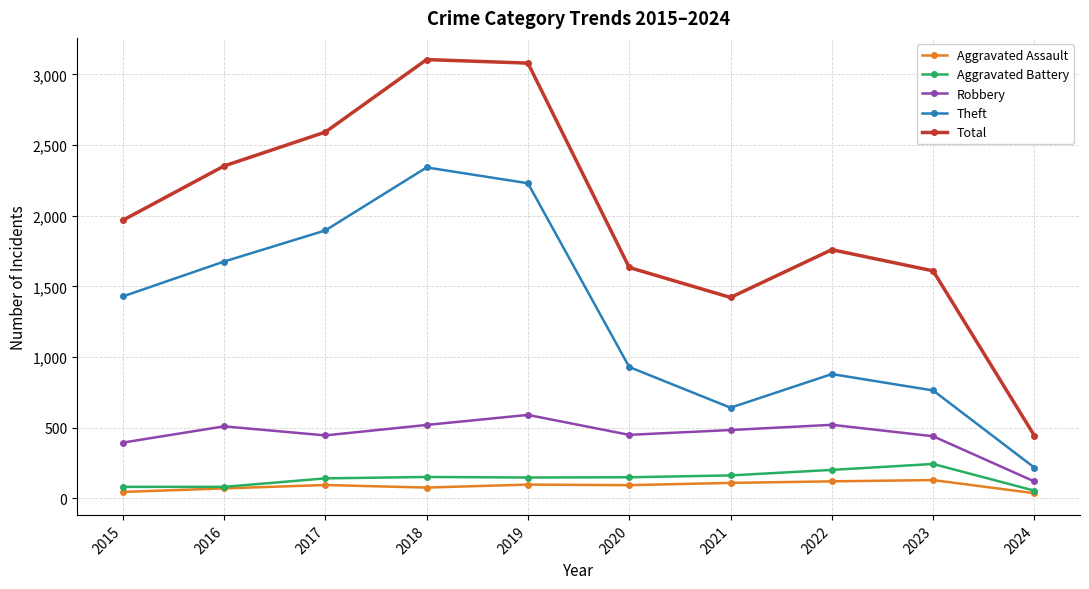

What is the spread (max minus min) of values at 2023?

1480